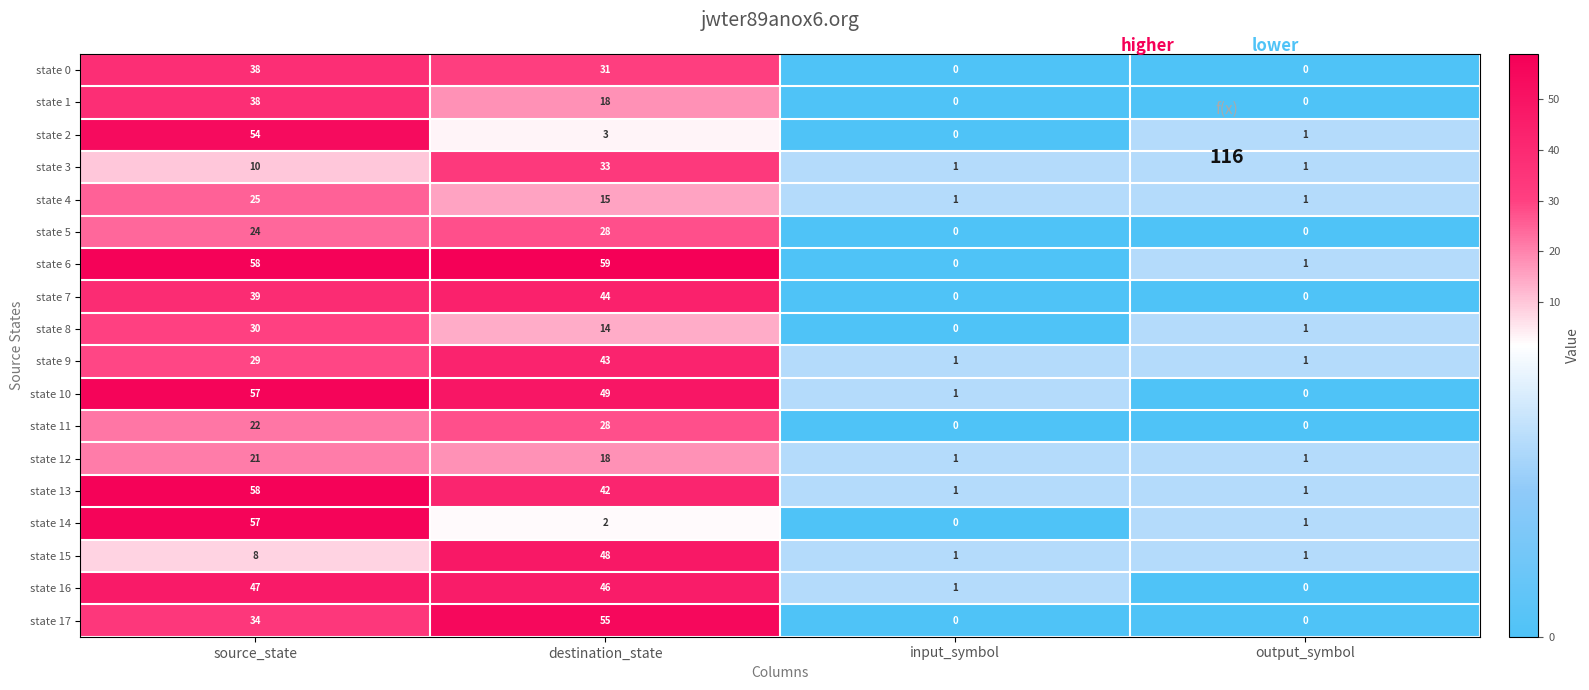

How many distinct data groups are displayed?

18